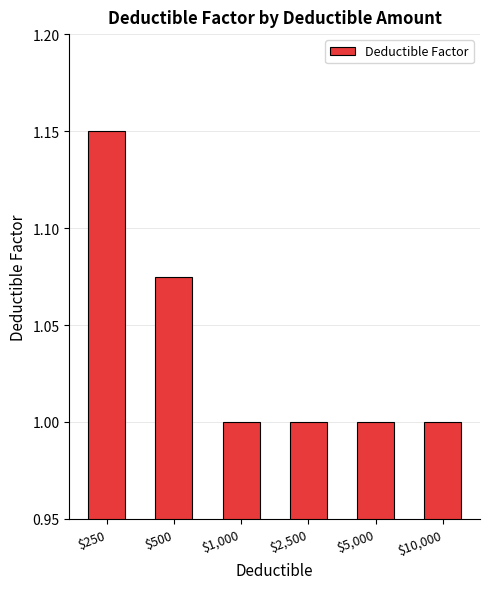

What is the label of the 1st bar from the right?

$10,000